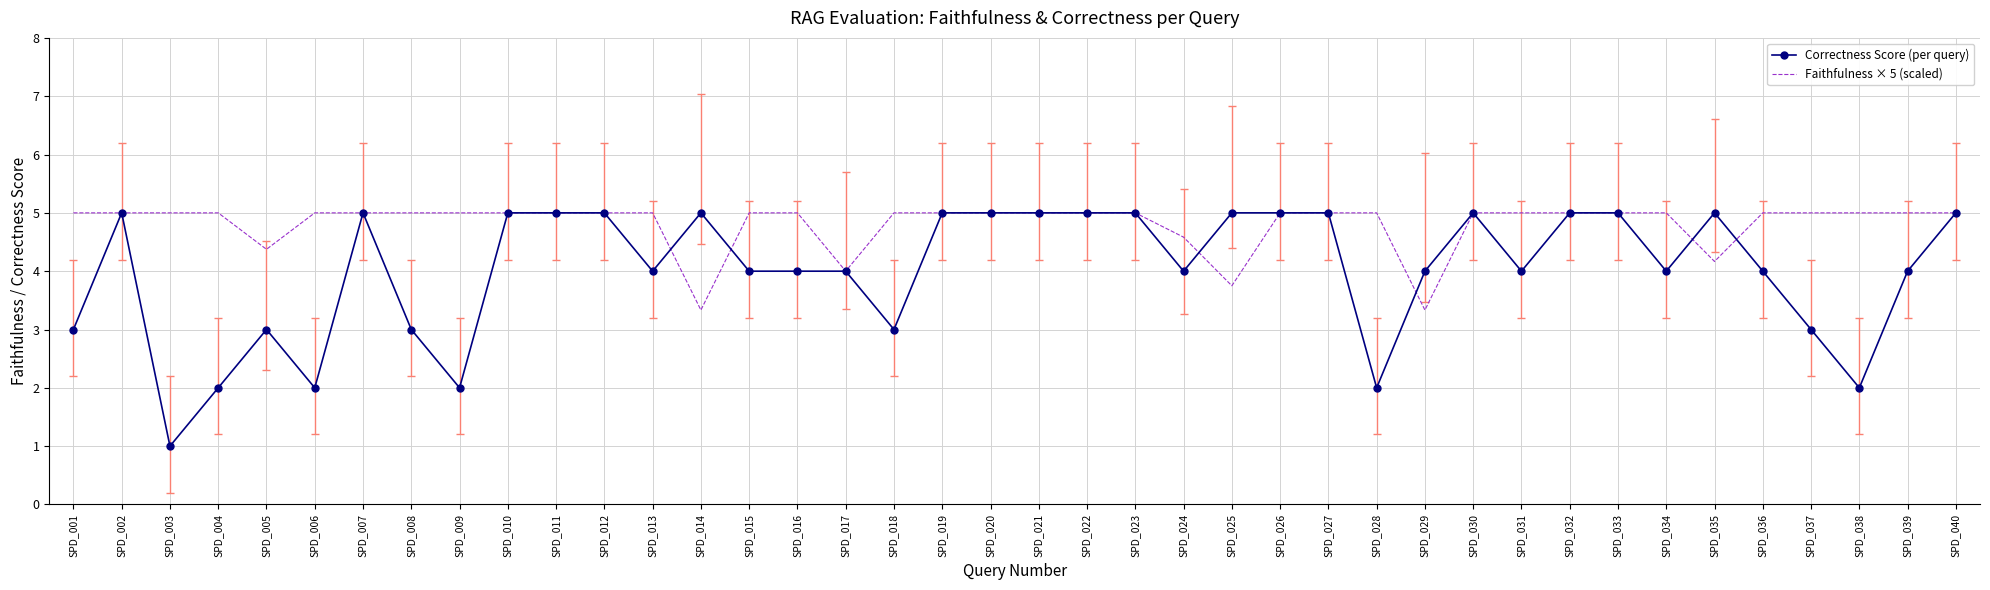

What is the maximum value for Faithfulness × 5 (scaled)?

5.0